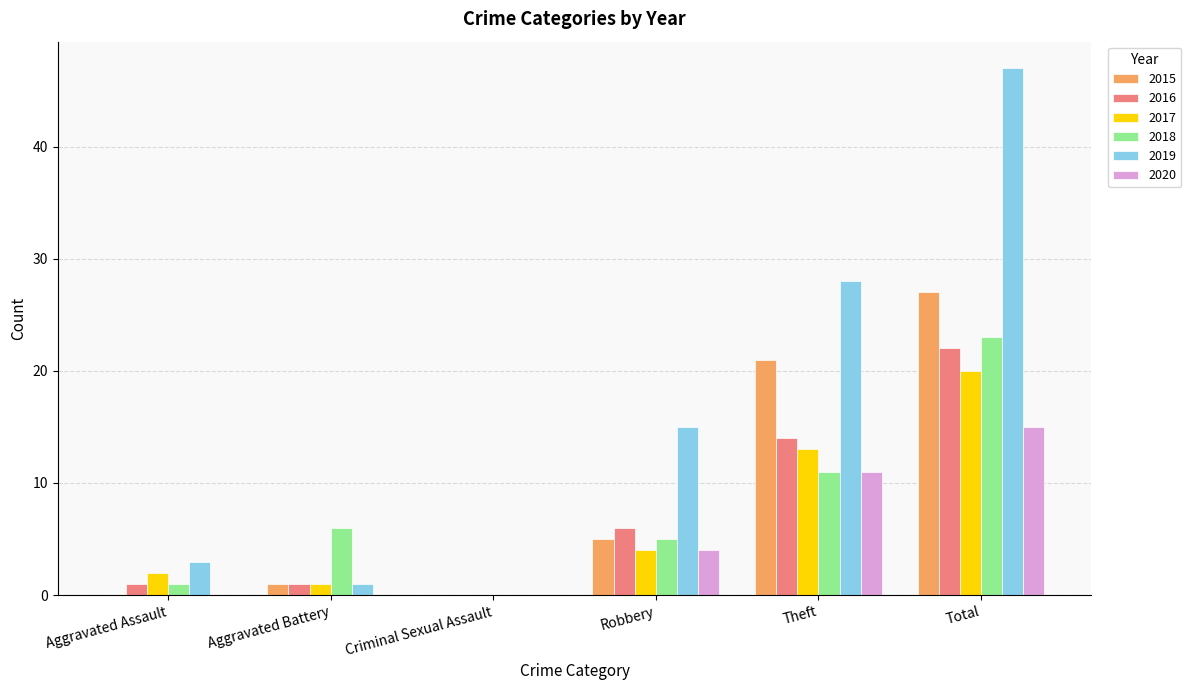

What is the sum of all 2020 values?

30